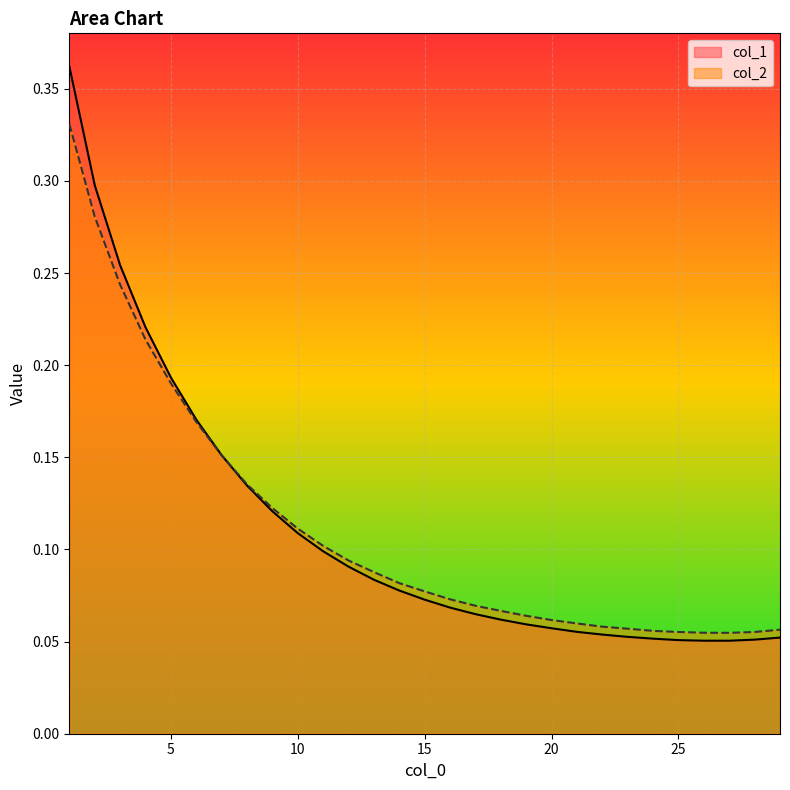

What is the total value across all series at 19?

0.1